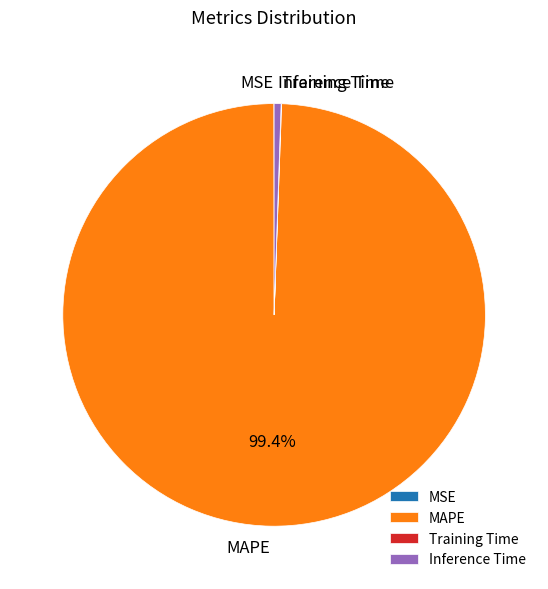

Which category has the biggest portion of the pie?

MAPE